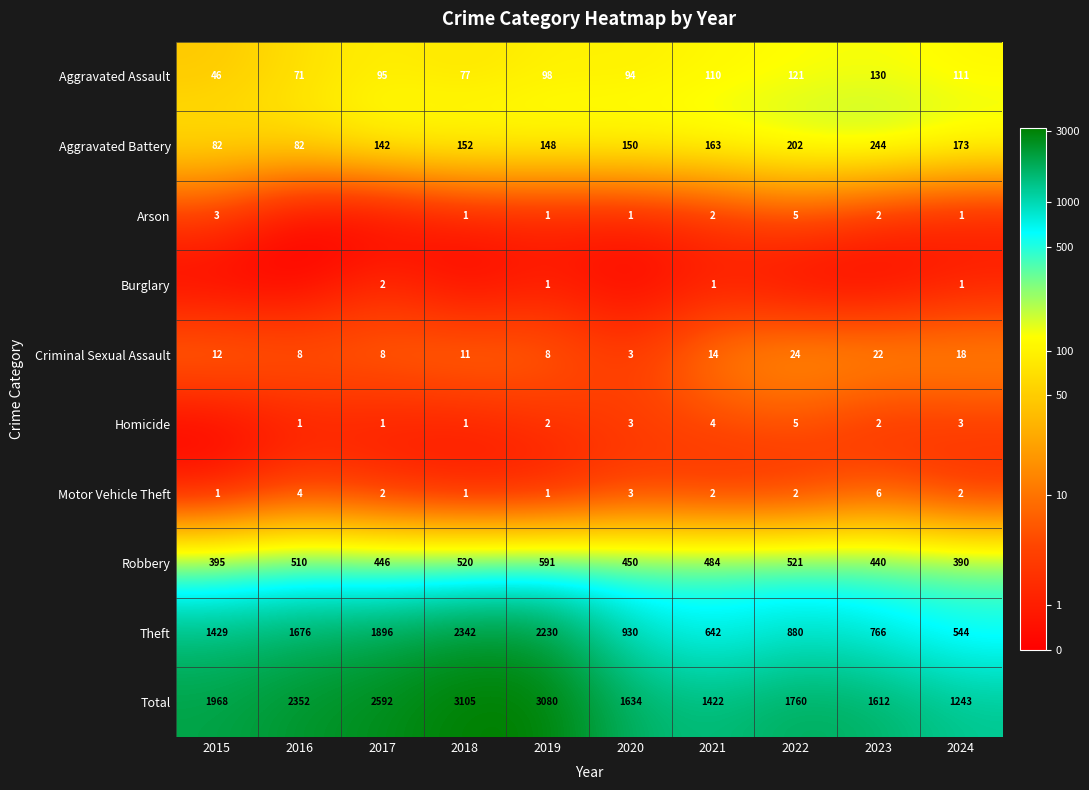

Rank the series at 2023 from lowest to highest value.

Burglary, Arson, Homicide, Motor Vehicle Theft, Criminal Sexual Assault, Aggravated Assault, Aggravated Battery, Robbery, Theft, Total